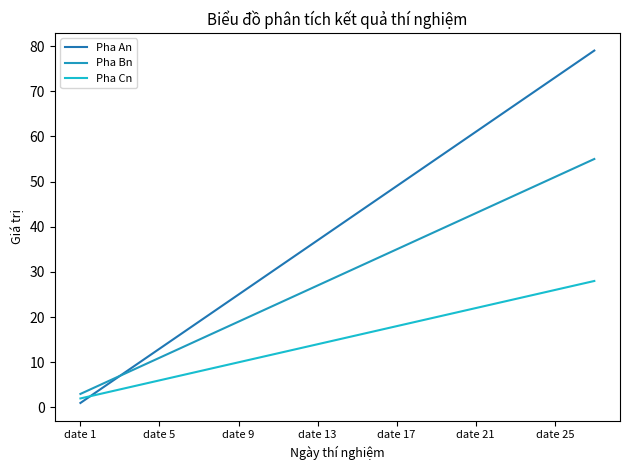

List the series in order of their overall mean, lowest first.

Pha Cn, Pha Bn, Pha An